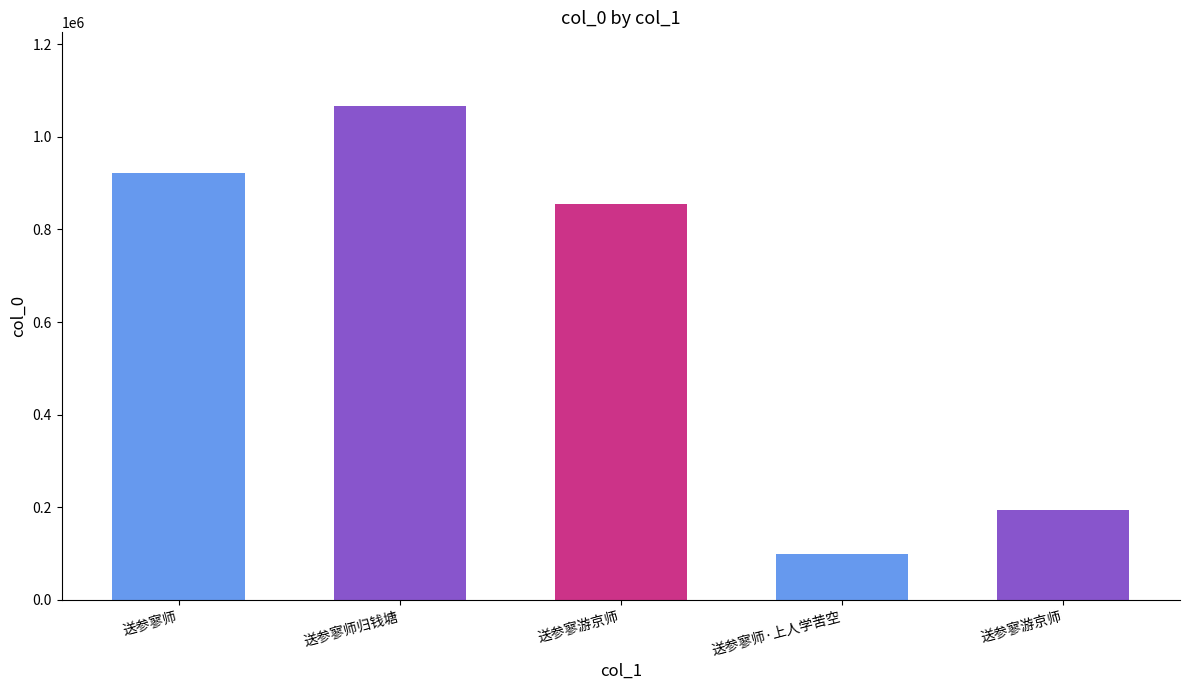

What is the change in value from 送参寥游京师 to 送参寥游京师?

-660035